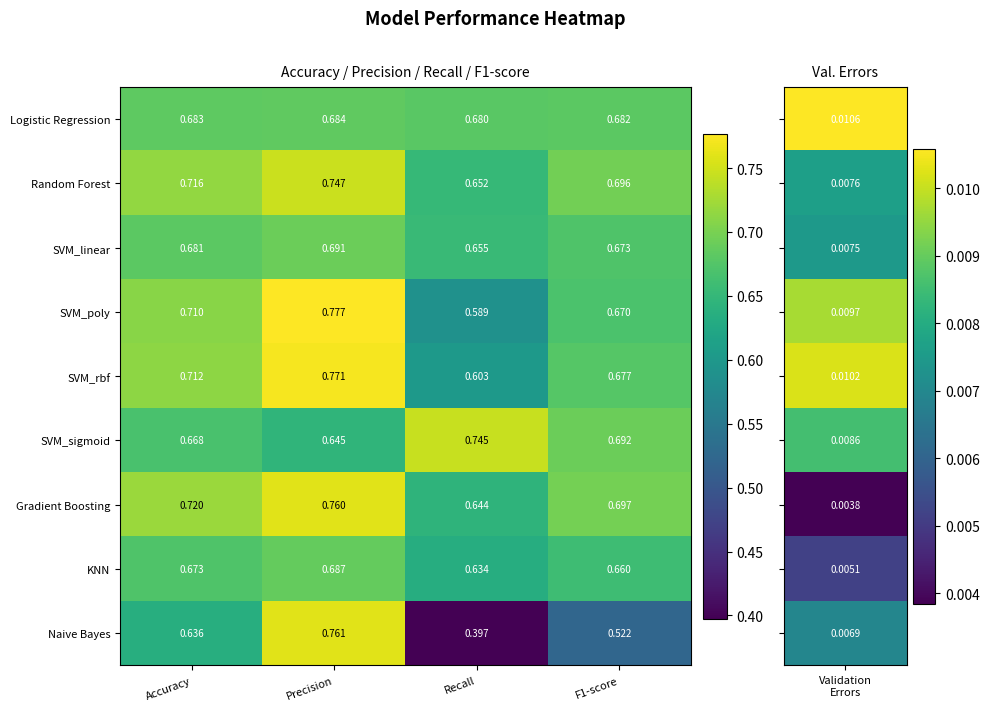

Where is SVM_sigmoid nearest to the value 0?

Precision